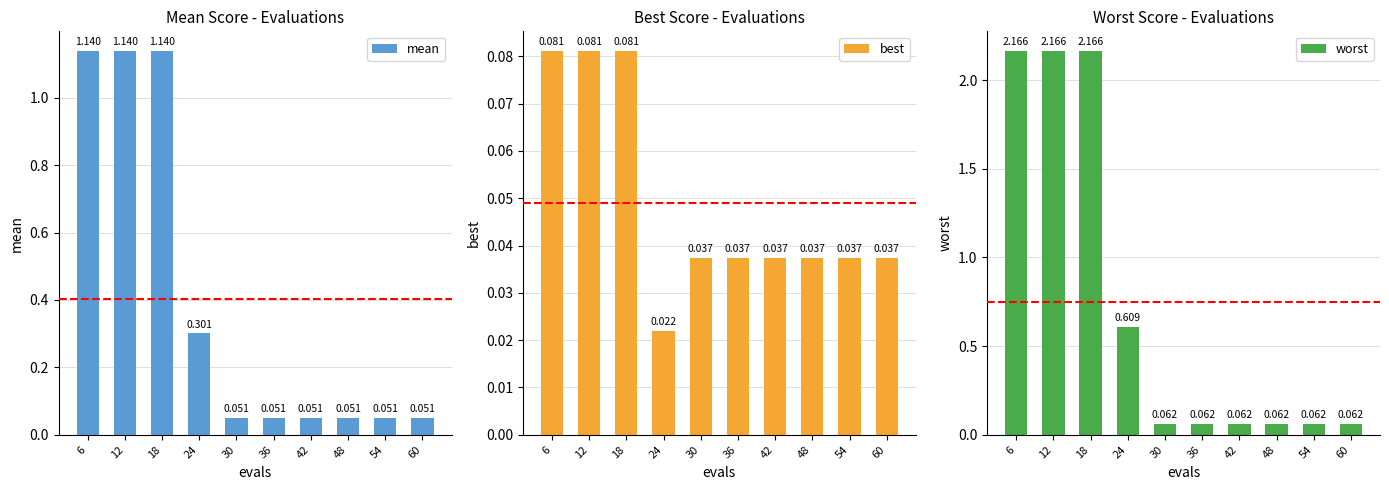

What is the value of the mean bar at the 5th from the left?

0.1